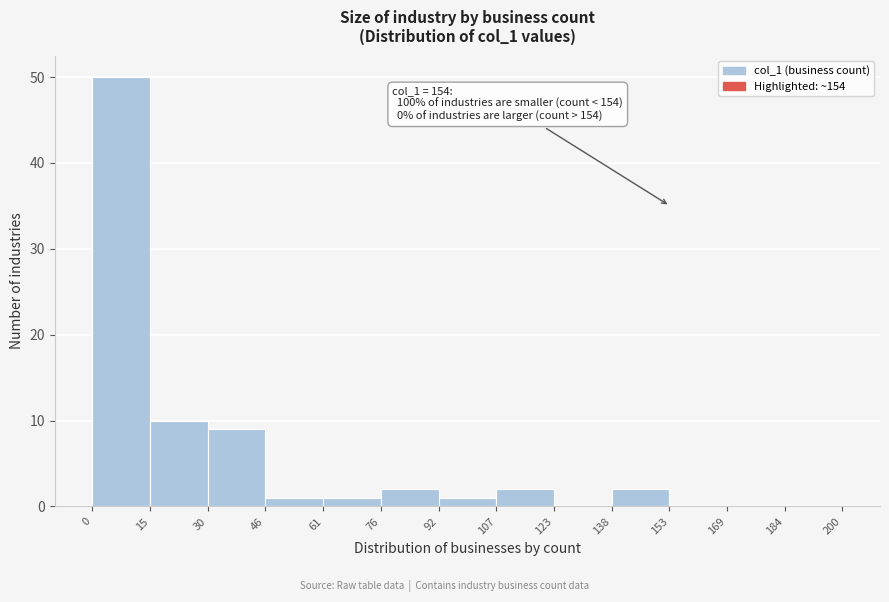

Which range on the x-axis has the tallest bar?

0 to 15